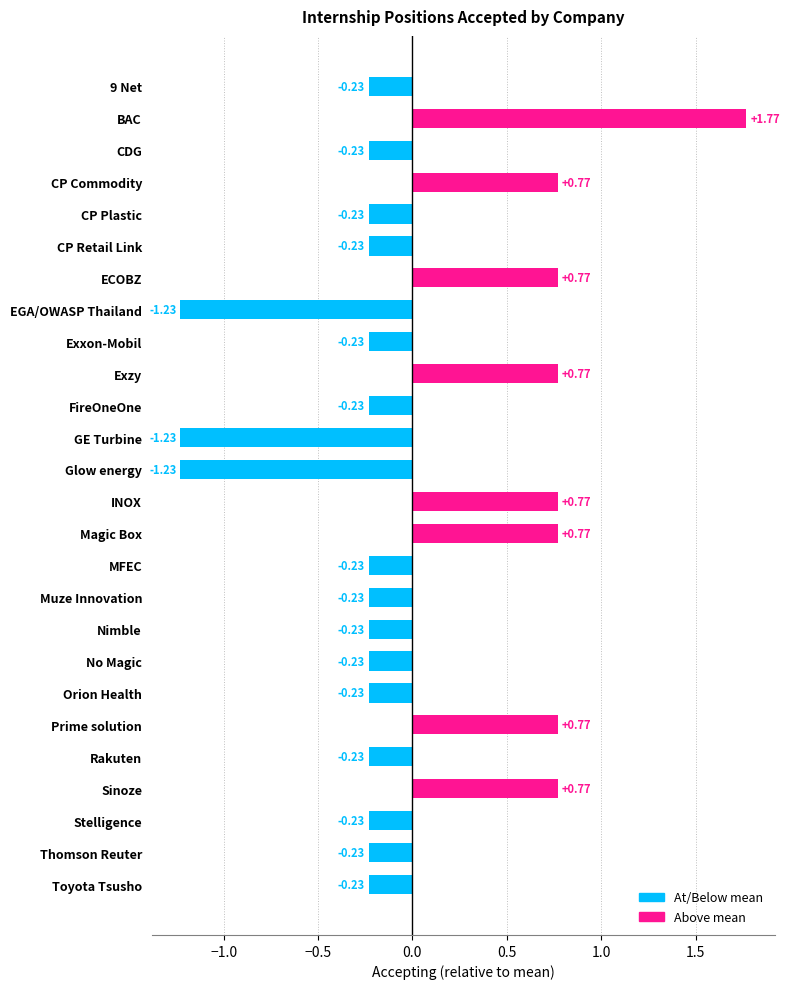

What is the label of the 20th bar from the bottom?

ECOBZ